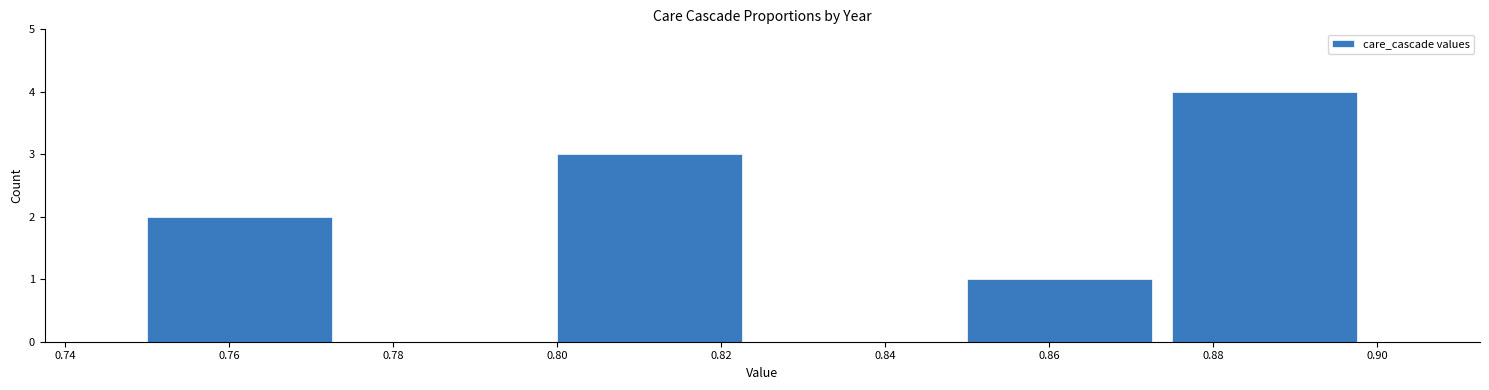

Over which range of the x-axis is the bar tallest?

0.875 to 0.900